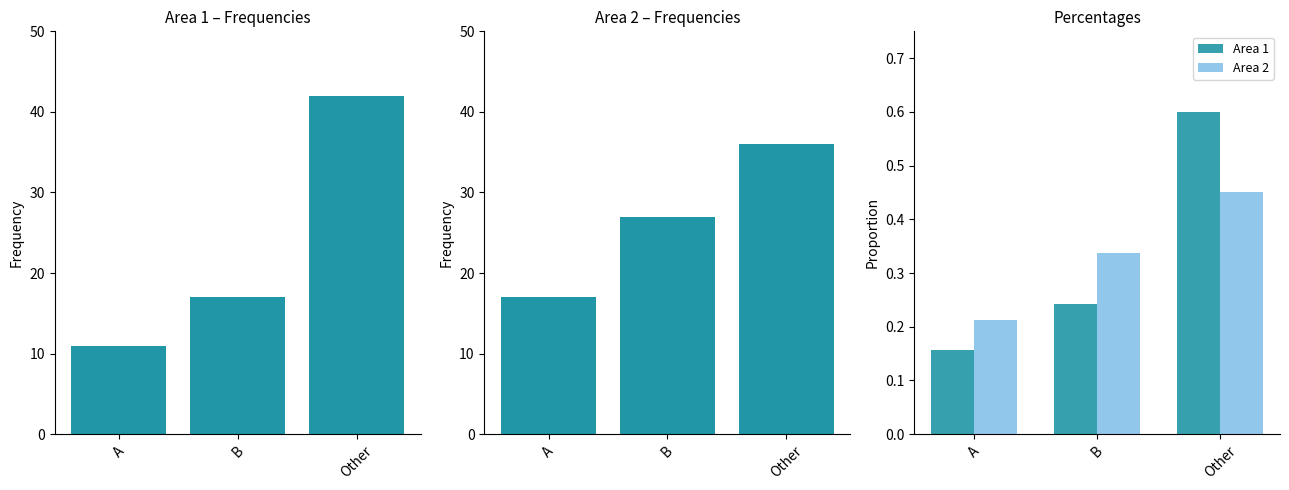

Reading right to left, list all the values displayed in this chart.

Area 1: Other=0.6	B=0.2	A=0.2
Area 2: Other=0.5	B=0.3	A=0.2